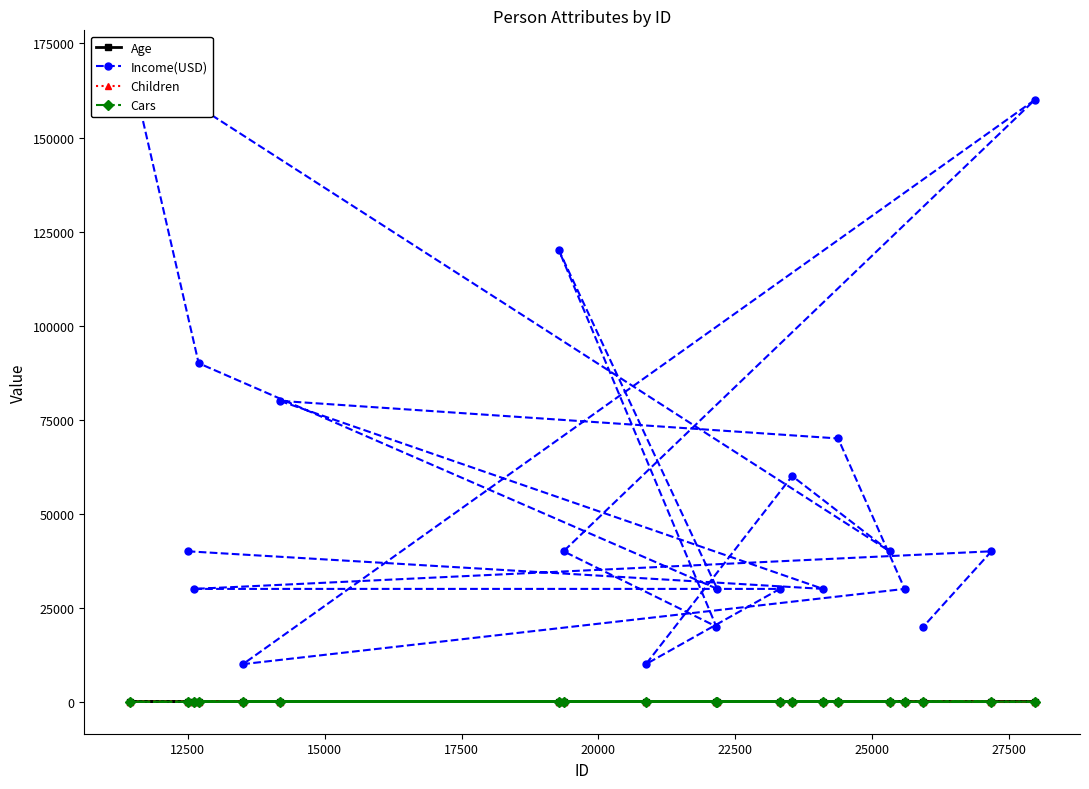

What are all the series names shown in the legend?

Age, Income(USD), Children, Cars